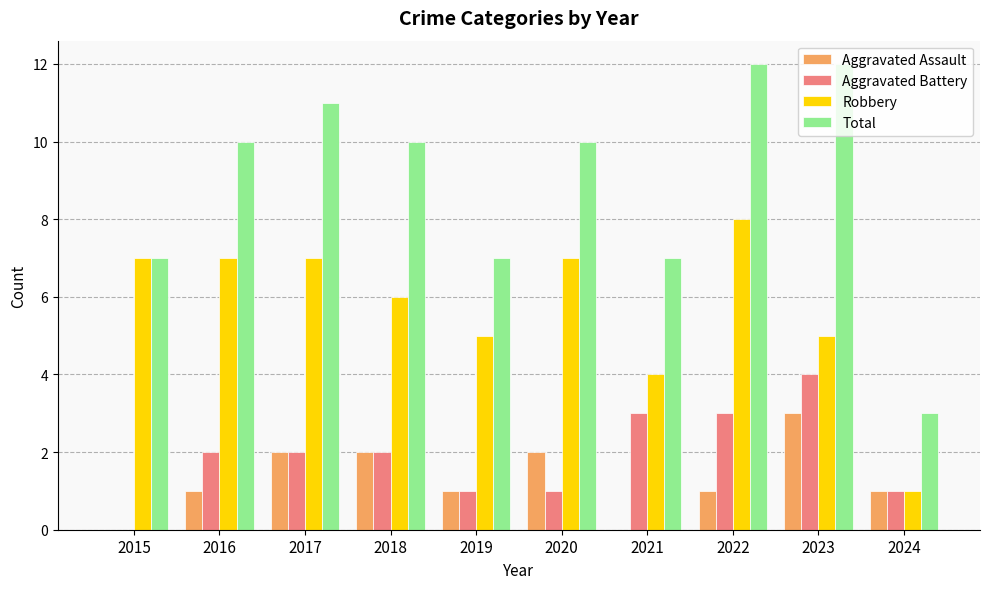

Is the value of Robbery at 2016 greater than the value of Aggravated Battery at 2018?

Yes